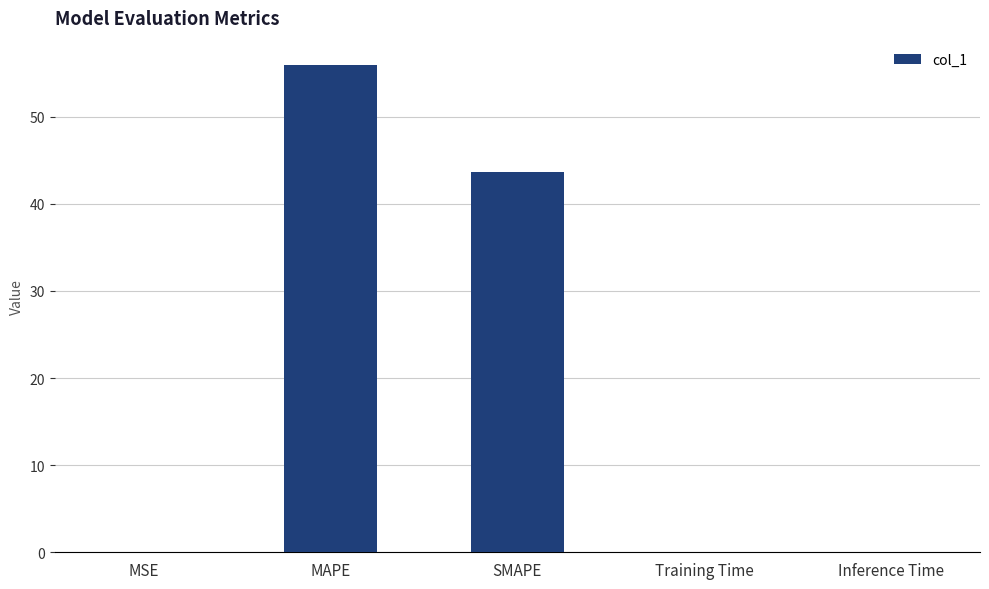

How many categories are shown in the chart?

5